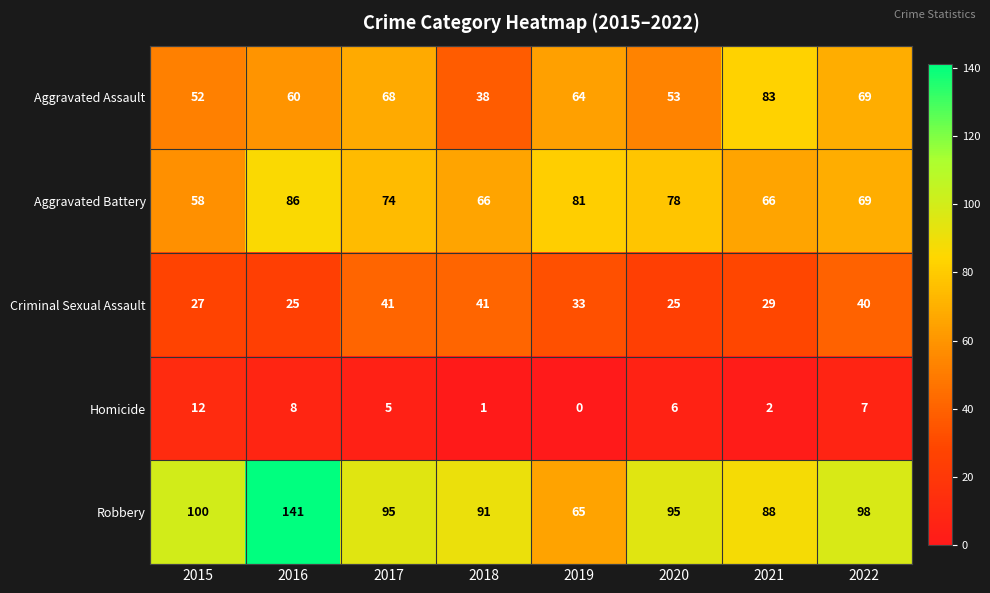

At which label is Homicide closest to 6?

2020